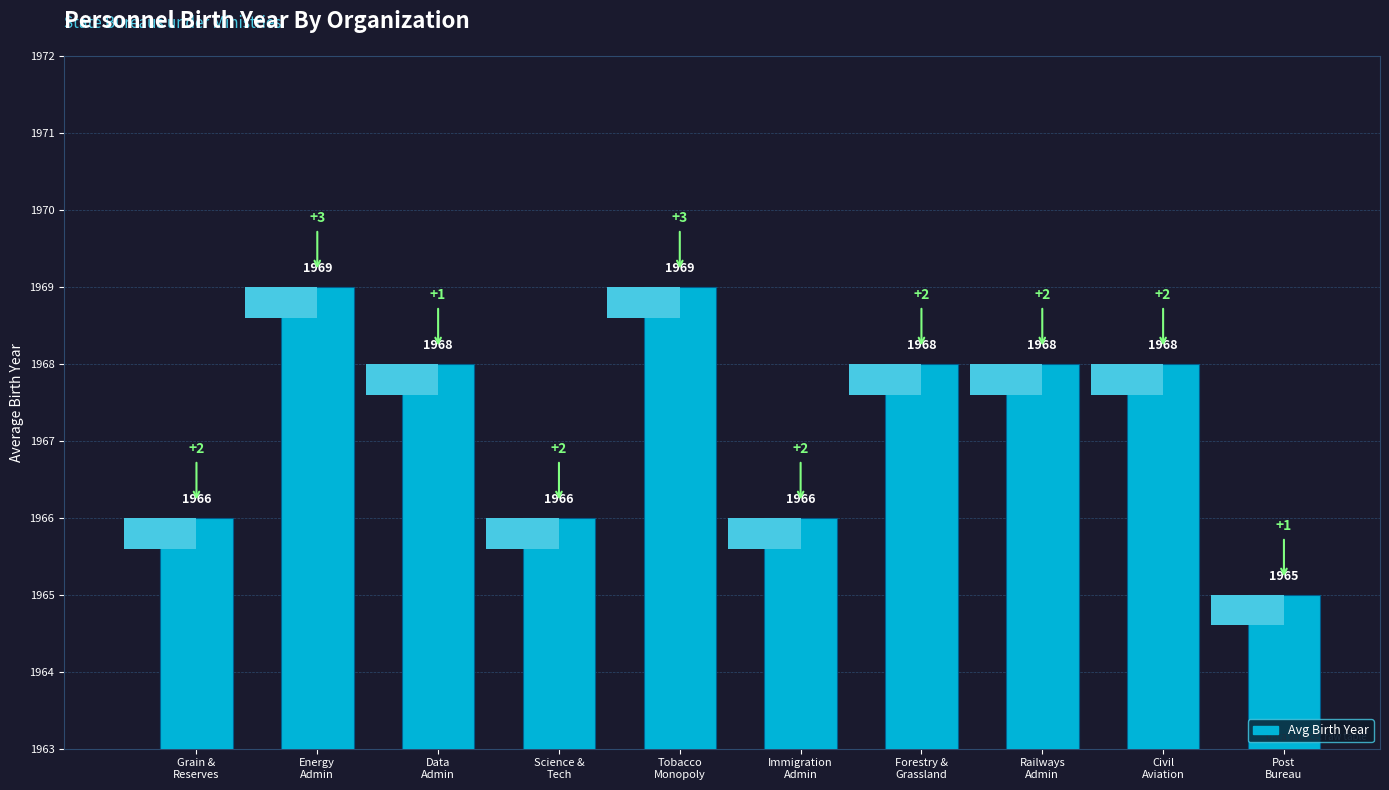

What is the greatest value displayed?

1969